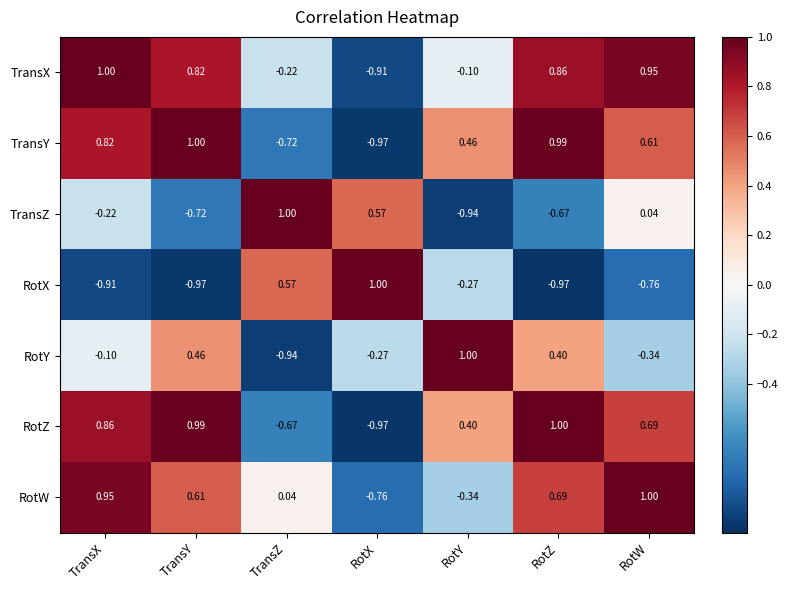

Which category has the highest value in the TransY series?

TransY